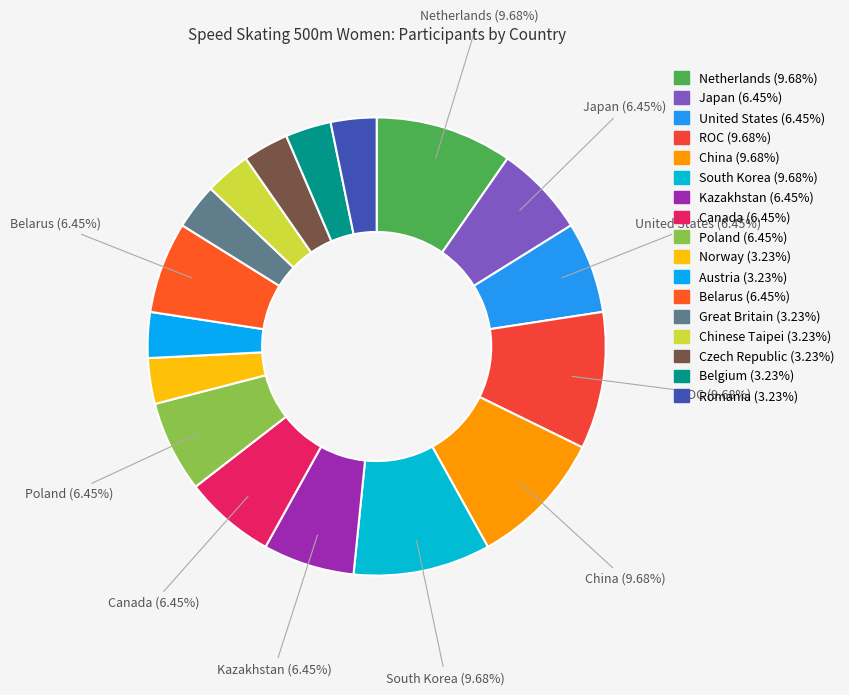

Do China and Belgium together represent more than half of the pie?

No